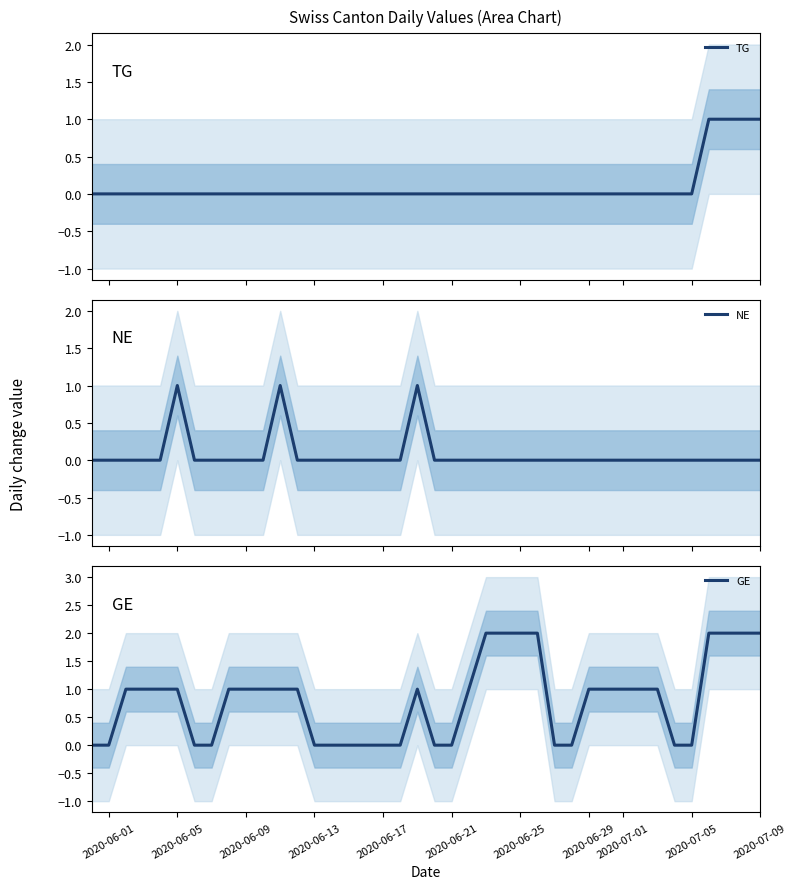

True or false: GE has a value of 0 at 2020-06-13.

True